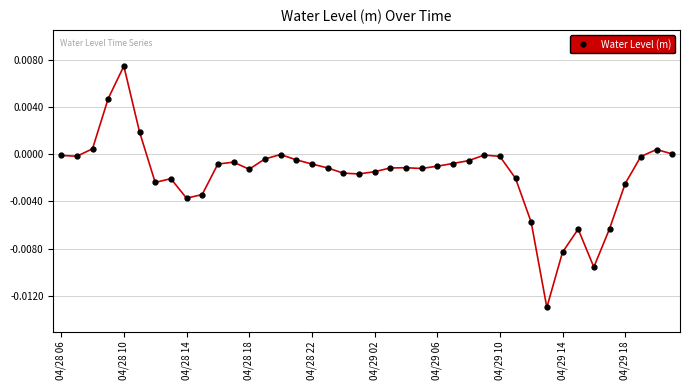

True or false: the data has more than 2 interior local peaks.

True